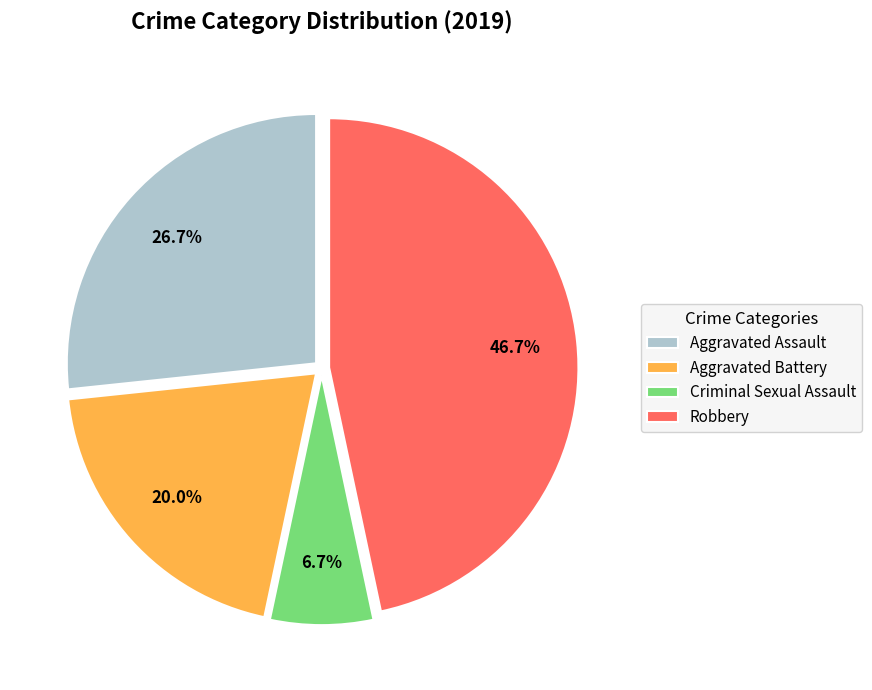

How many segments does this pie chart have?

4